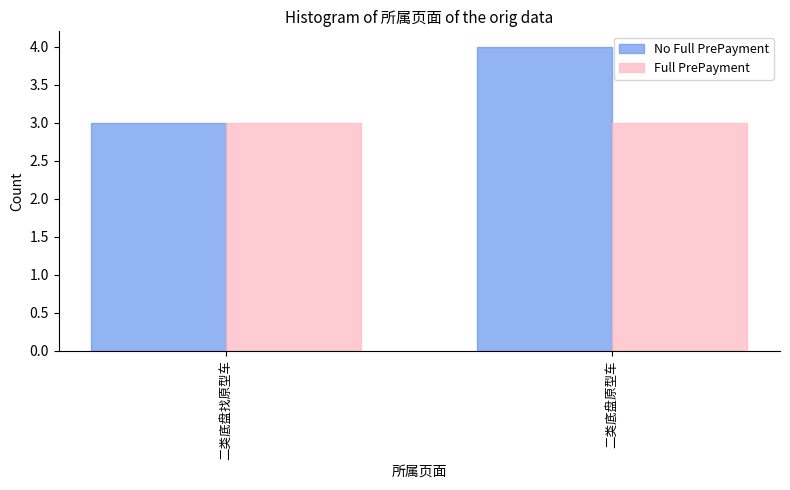

Reading left to right, what are all the values shown in this chart?

No Full PrePayment: 二类底盘找原型车=3	二类底盘原型车=4
Full PrePayment: 二类底盘找原型车=3	二类底盘原型车=3